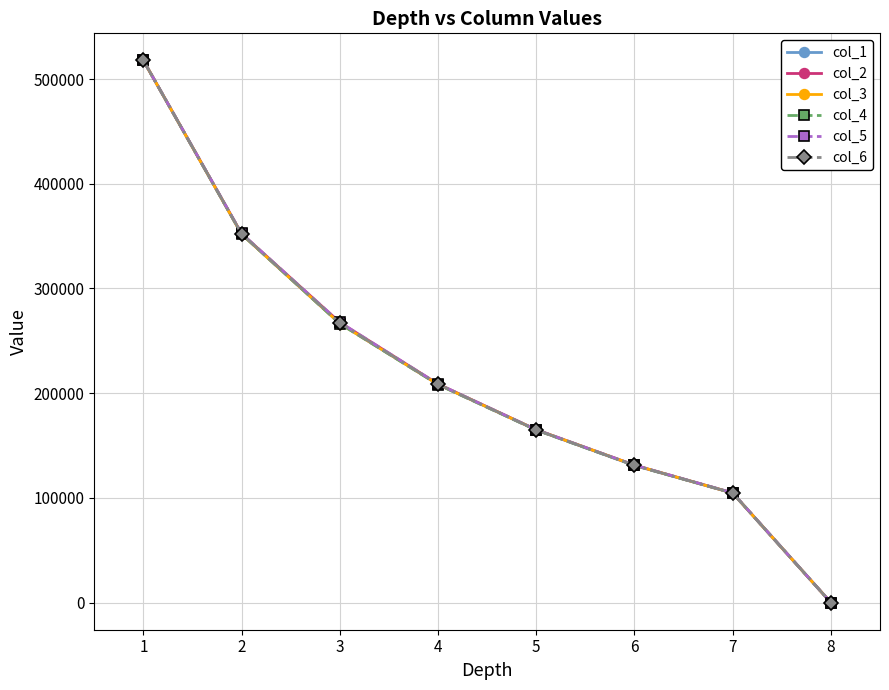

What is the difference between the second highest and second lowest values in the col_3 series?

247205.0